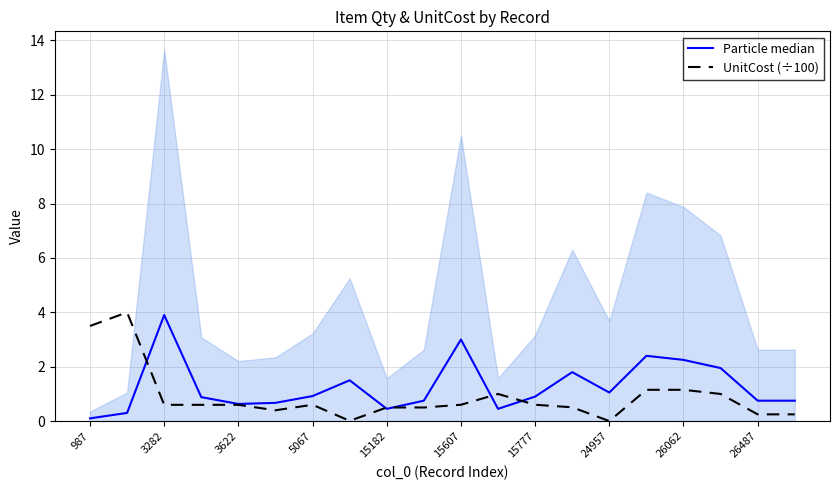

The value of UnitCost (÷100) at 15777 is 0.6. True or false?

True